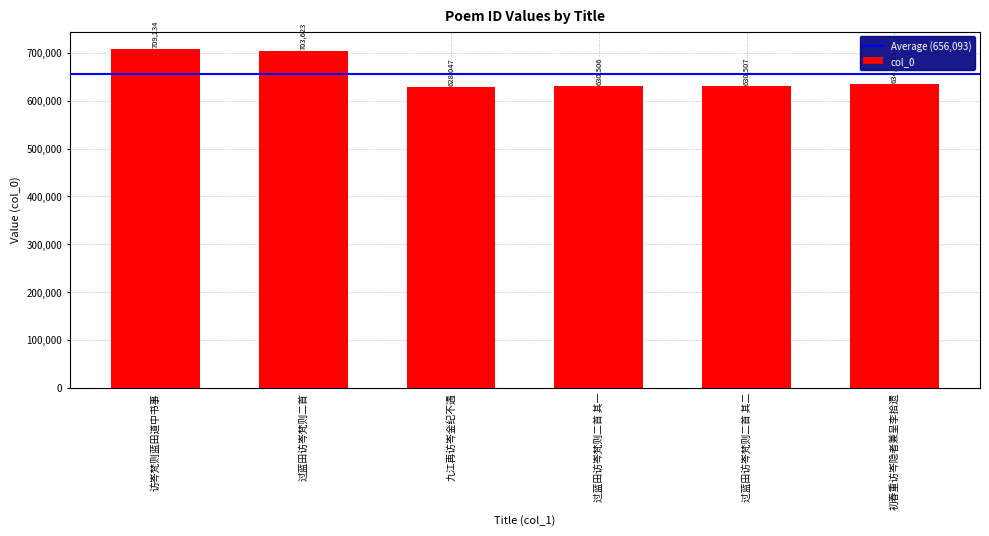

List the labels in order of value, largest first.

访岑梵则蓝田道中书事, 过蓝田访岑梵则二首, 初春重访岑隐者兼呈李拾遗, 过蓝田访岑梵则二首 其二, 过蓝田访岑梵则二首 其一, 九江再访岑金纪不遇